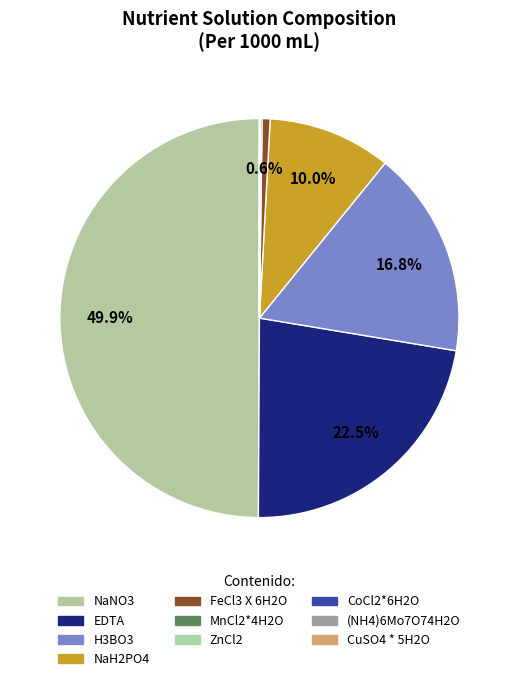

Count the number of slices in the pie.

10